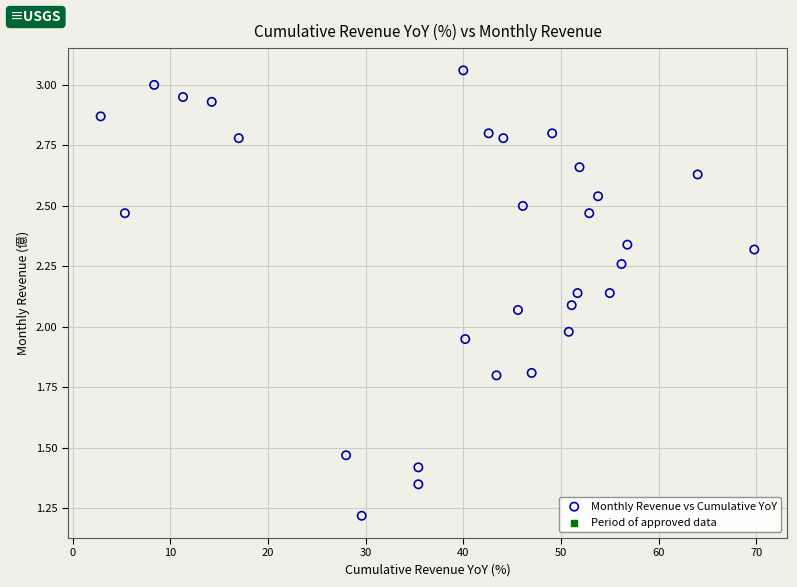

What is the range of X values (max minus min)?

66.9